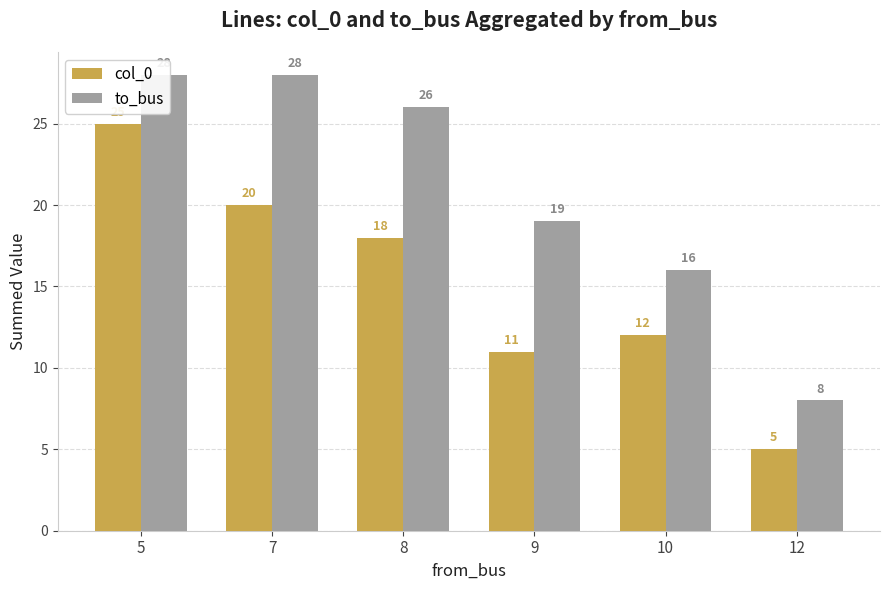

Which series changed the most between 9 and 10?

to_bus